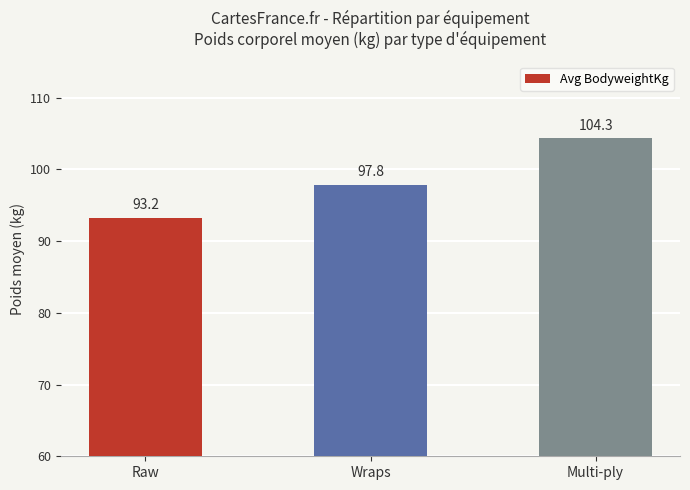

The value at Multi-ply is 104.3. True or false?

True